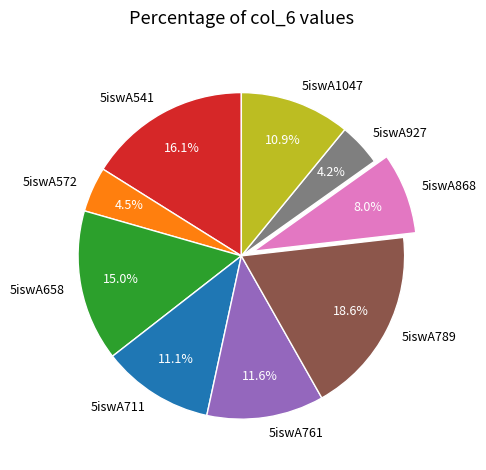

The 5iswA868 slice represents 1% of the pie. True or false?

False